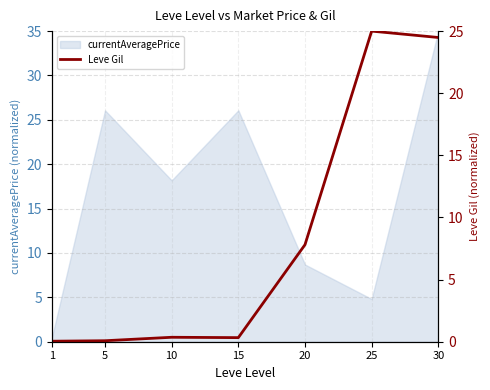

True or false: currentAveragePrice has a value of 0.4 at 1.

True